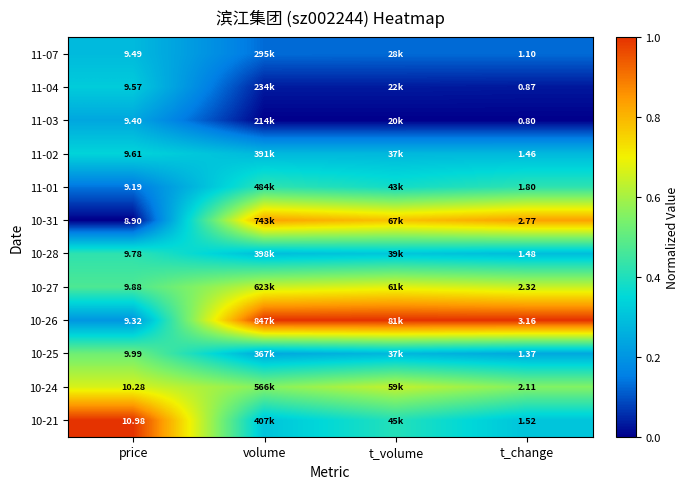

How many data points does each series have?

4